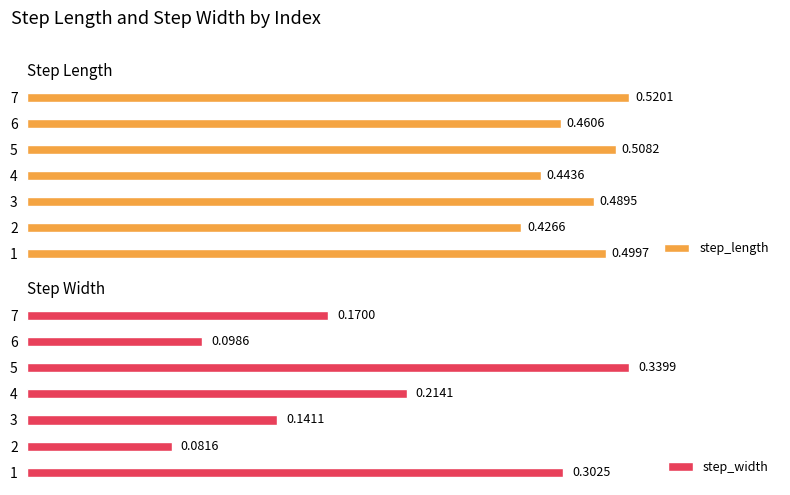

List the labels in order of step_length value, largest first.

7, 5, 1, 3, 6, 4, 2